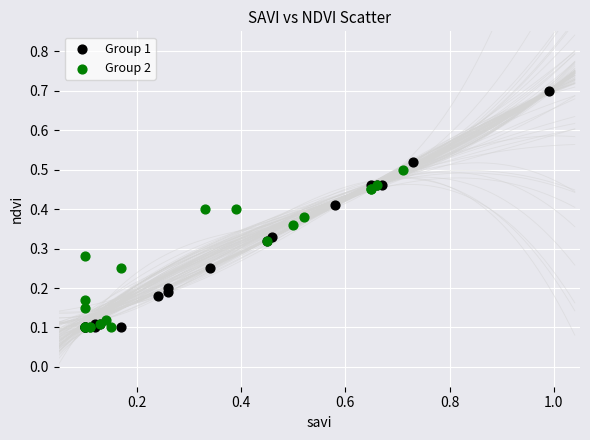

What are all the series names shown in the legend?

Group 1, Group 2